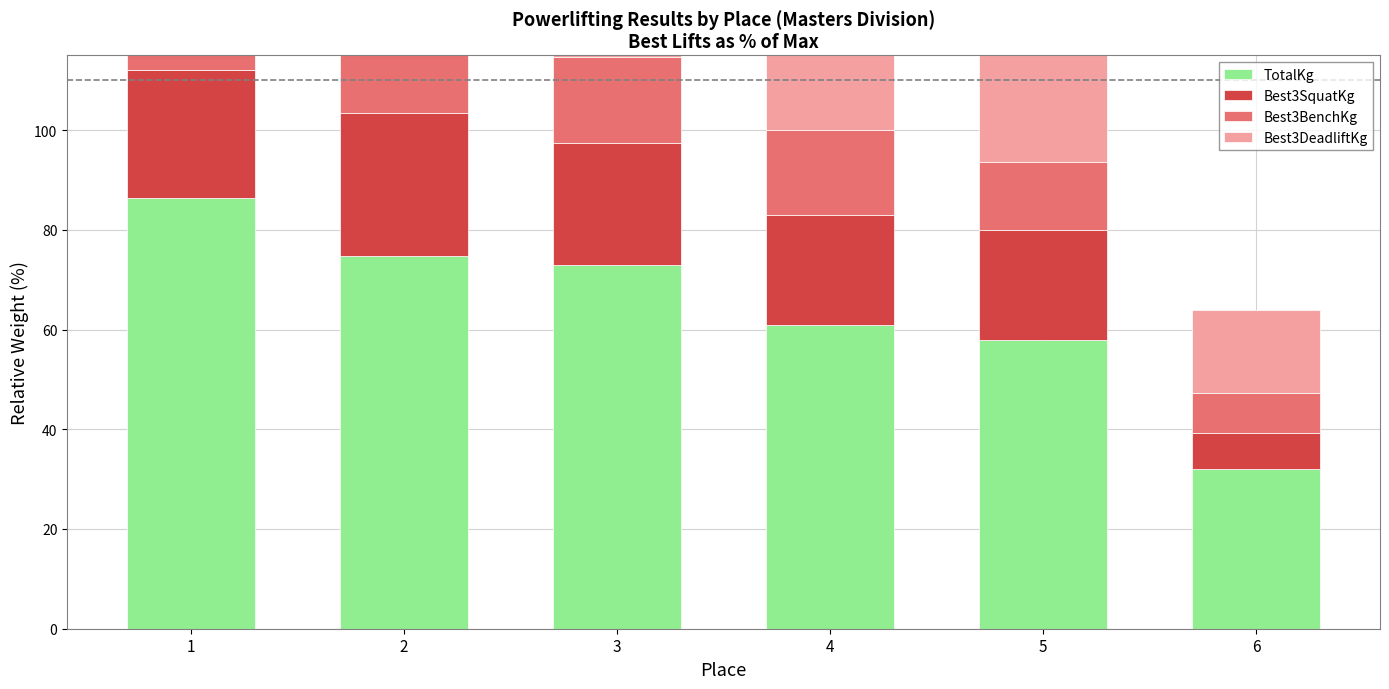

At how many categories does at least one series exceed 65?

3